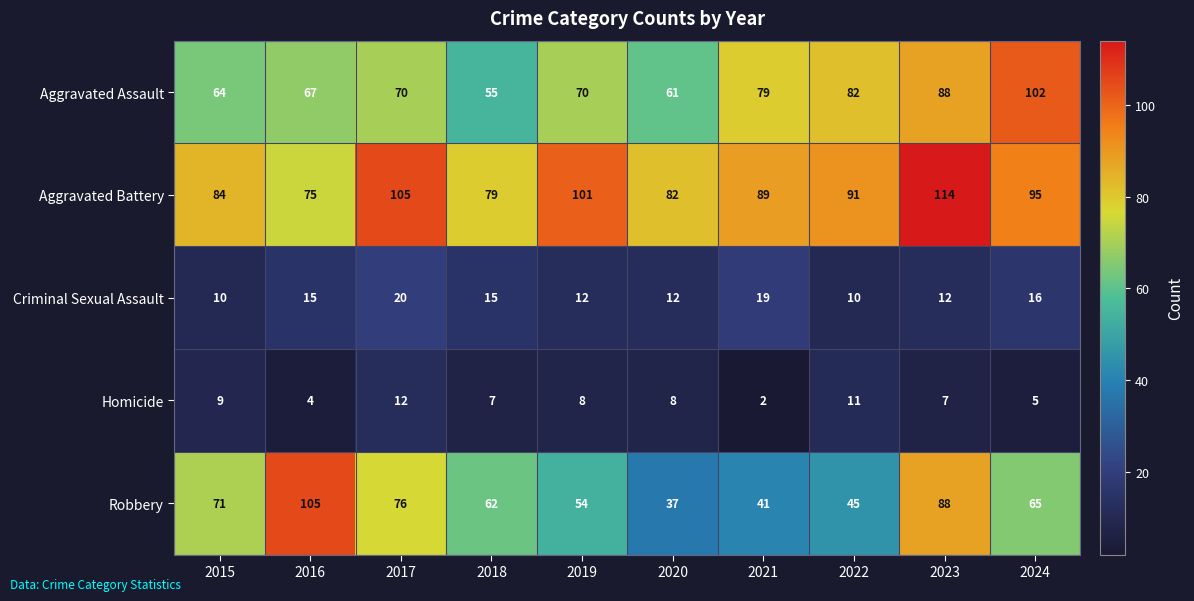

List the series in order of their peak value, highest first.

Aggravated Battery, Robbery, Aggravated Assault, Criminal Sexual Assault, Homicide